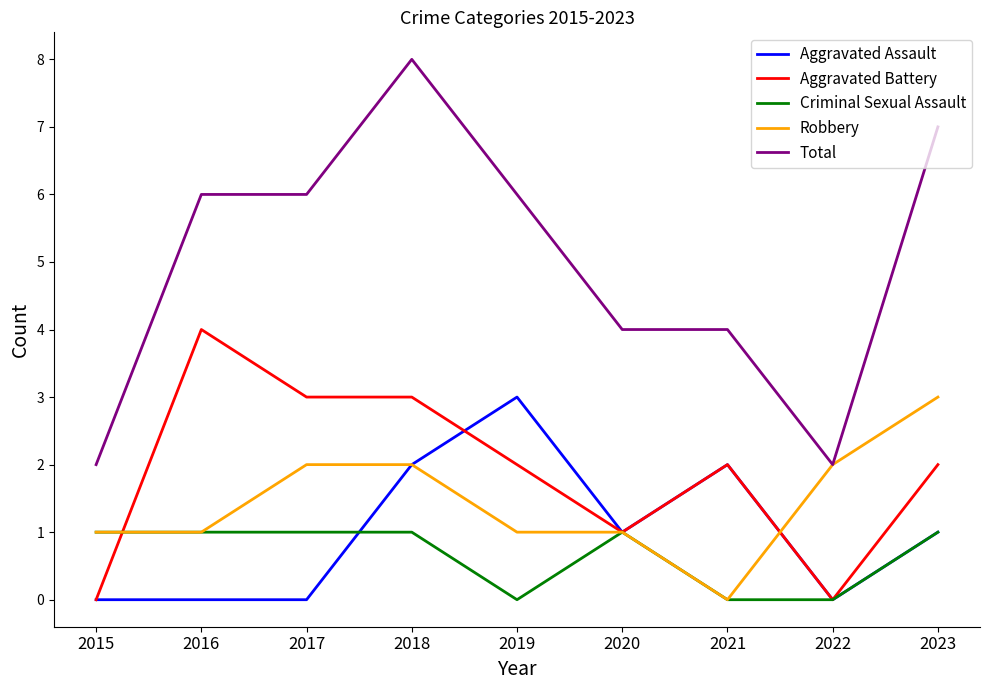

Is it true that Total equals 2 at 2015?

True